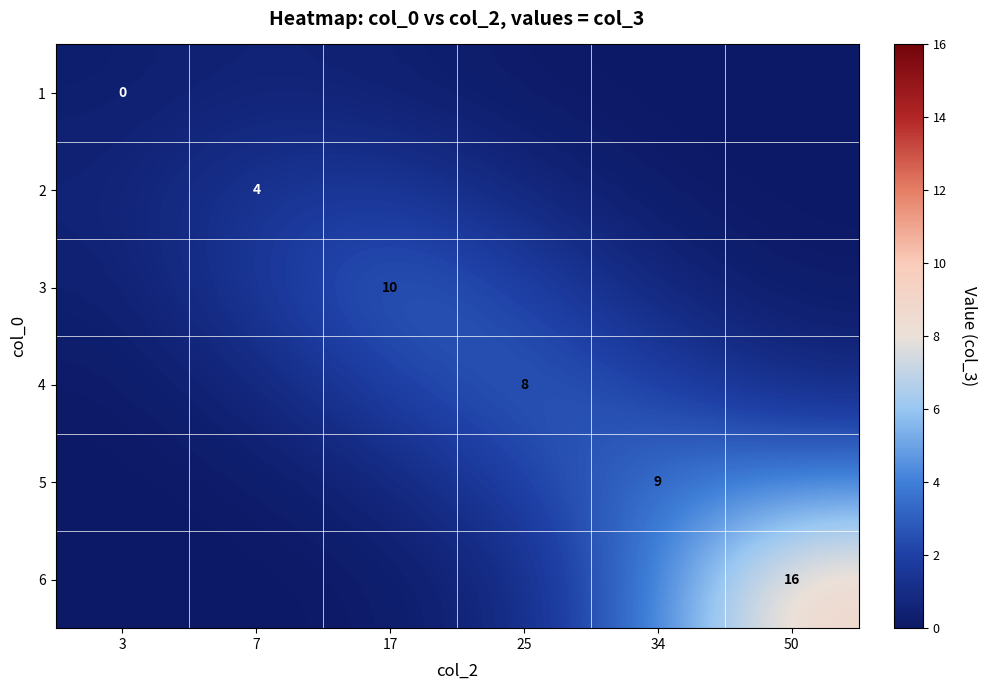

Is it true that 4 equals 0.9 at 7?

False